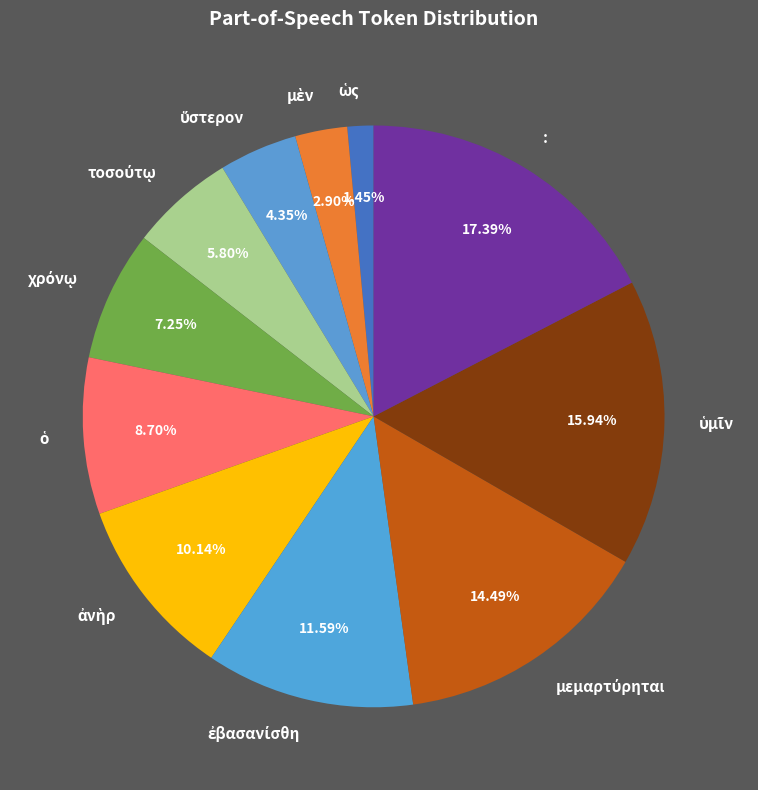

Is there a majority slice in this chart?

No